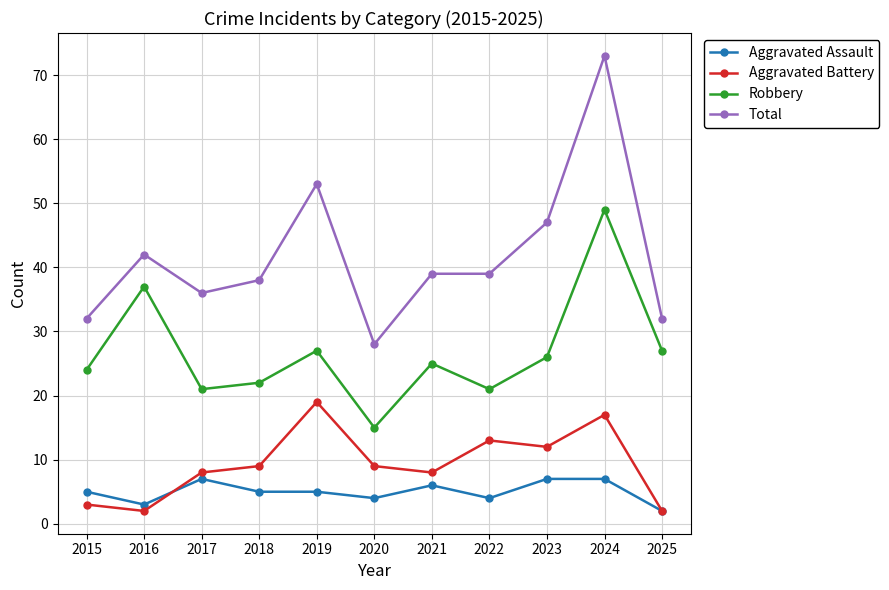

What is the difference between the maximum and minimum values in the Robbery series?

34